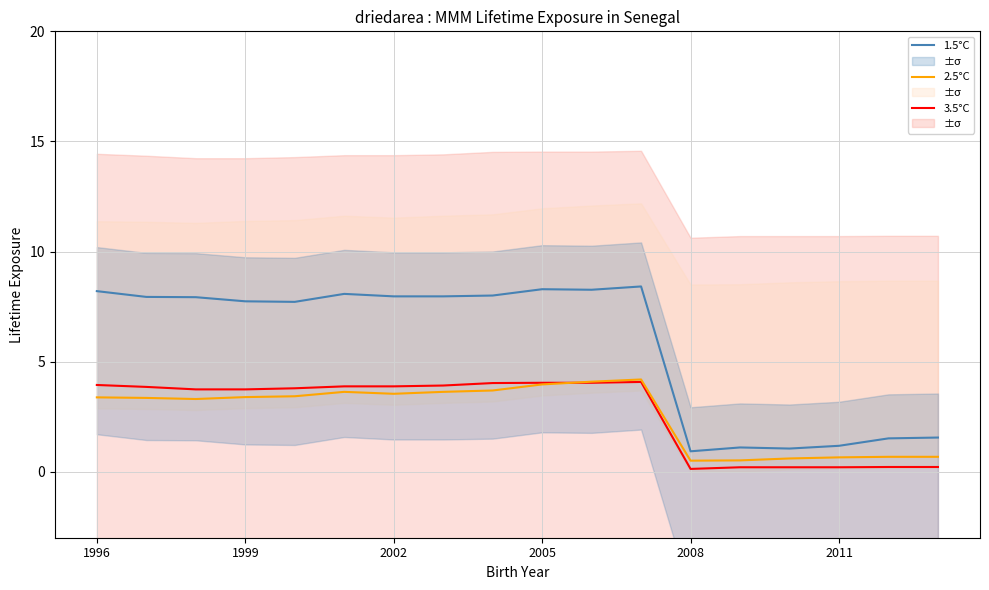

What is the difference between the maximum and minimum values in the 2.5°C series?

3.7